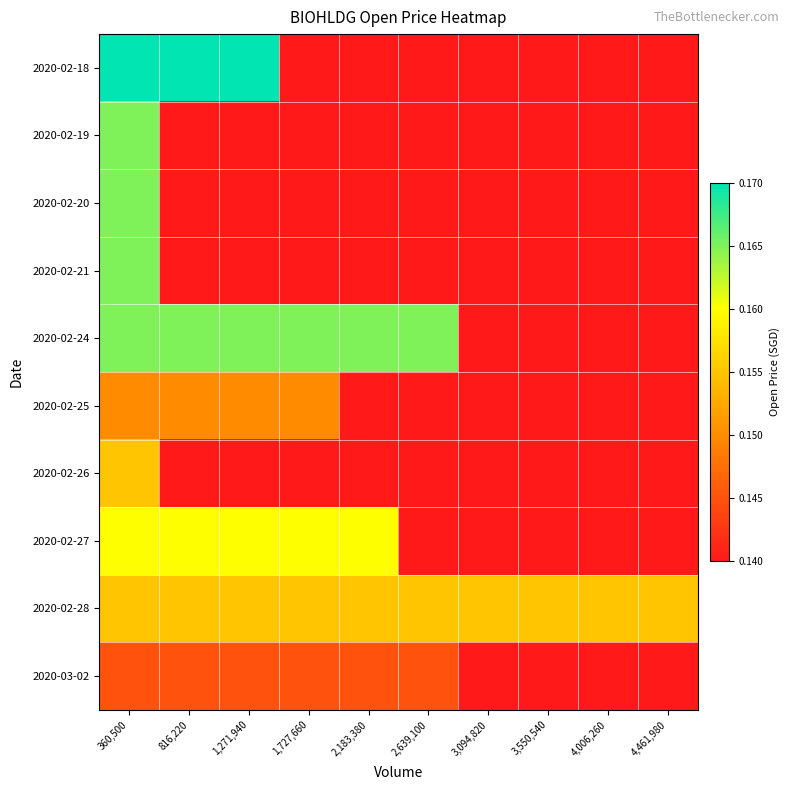

Reading left to right, extract all data points from this chart.

2020-02-18: 360,500=0.2	816,220=0.2	1,271,940=0.2	1,727,660=0.1	2,183,380=0.1	2,639,100=0.1	3,094,820=0.1	3,550,540=0.1	4,006,260=0.1	4,461,980=0.1
2020-02-19: 360,500=0.2	816,220=0.1	1,271,940=0.1	1,727,660=0.1	2,183,380=0.1	2,639,100=0.1	3,094,820=0.1	3,550,540=0.1	4,006,260=0.1	4,461,980=0.1
2020-02-20: 360,500=0.2	816,220=0.1	1,271,940=0.1	1,727,660=0.1	2,183,380=0.1	2,639,100=0.1	3,094,820=0.1	3,550,540=0.1	4,006,260=0.1	4,461,980=0.1
2020-02-21: 360,500=0.2	816,220=0.1	1,271,940=0.1	1,727,660=0.1	2,183,380=0.1	2,639,100=0.1	3,094,820=0.1	3,550,540=0.1	4,006,260=0.1	4,461,980=0.1
2020-02-24: 360,500=0.2	816,220=0.2	1,271,940=0.2	1,727,660=0.2	2,183,380=0.2	2,639,100=0.2	3,094,820=0.1	3,550,540=0.1	4,006,260=0.1	4,461,980=0.1
2020-02-25: 360,500=0.1	816,220=0.1	1,271,940=0.1	1,727,660=0.1	2,183,380=0.1	2,639,100=0.1	3,094,820=0.1	3,550,540=0.1	4,006,260=0.1	4,461,980=0.1
2020-02-26: 360,500=0.2	816,220=0.1	1,271,940=0.1	1,727,660=0.1	2,183,380=0.1	2,639,100=0.1	3,094,820=0.1	3,550,540=0.1	4,006,260=0.1	4,461,980=0.1
2020-02-27: 360,500=0.2	816,220=0.2	1,271,940=0.2	1,727,660=0.2	2,183,380=0.2	2,639,100=0.1	3,094,820=0.1	3,550,540=0.1	4,006,260=0.1	4,461,980=0.1
2020-02-28: 360,500=0.2	816,220=0.2	1,271,940=0.2	1,727,660=0.2	2,183,380=0.2	2,639,100=0.2	3,094,820=0.2	3,550,540=0.2	4,006,260=0.2	4,461,980=0.2
2020-03-02: 360,500=0.1	816,220=0.1	1,271,940=0.1	1,727,660=0.1	2,183,380=0.1	2,639,100=0.1	3,094,820=0.1	3,550,540=0.1	4,006,260=0.1	4,461,980=0.1